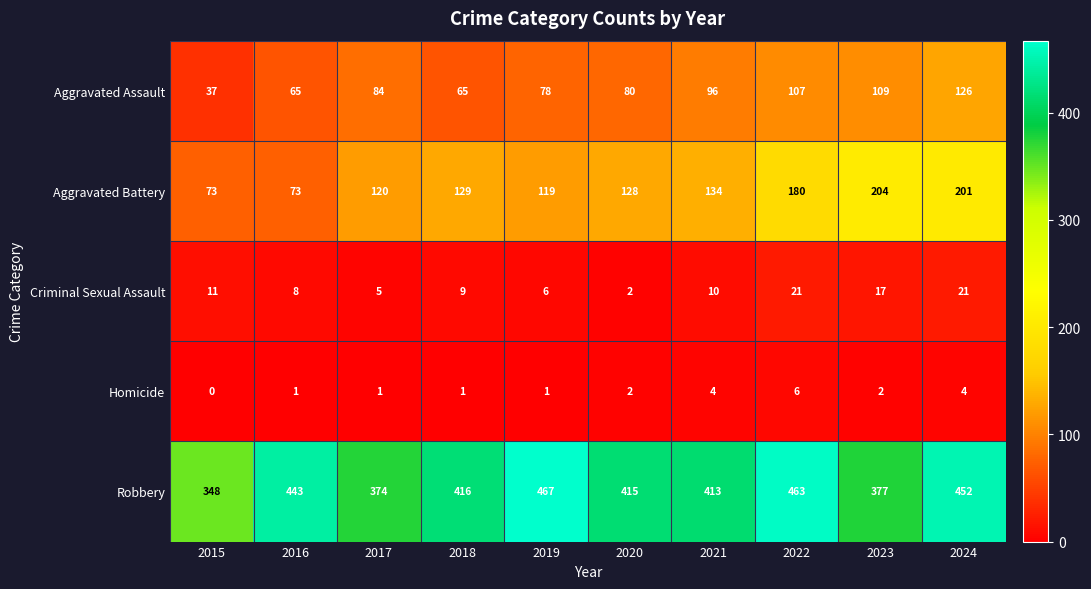

What is the difference between the Robbery values at 2016 and 2018?

27